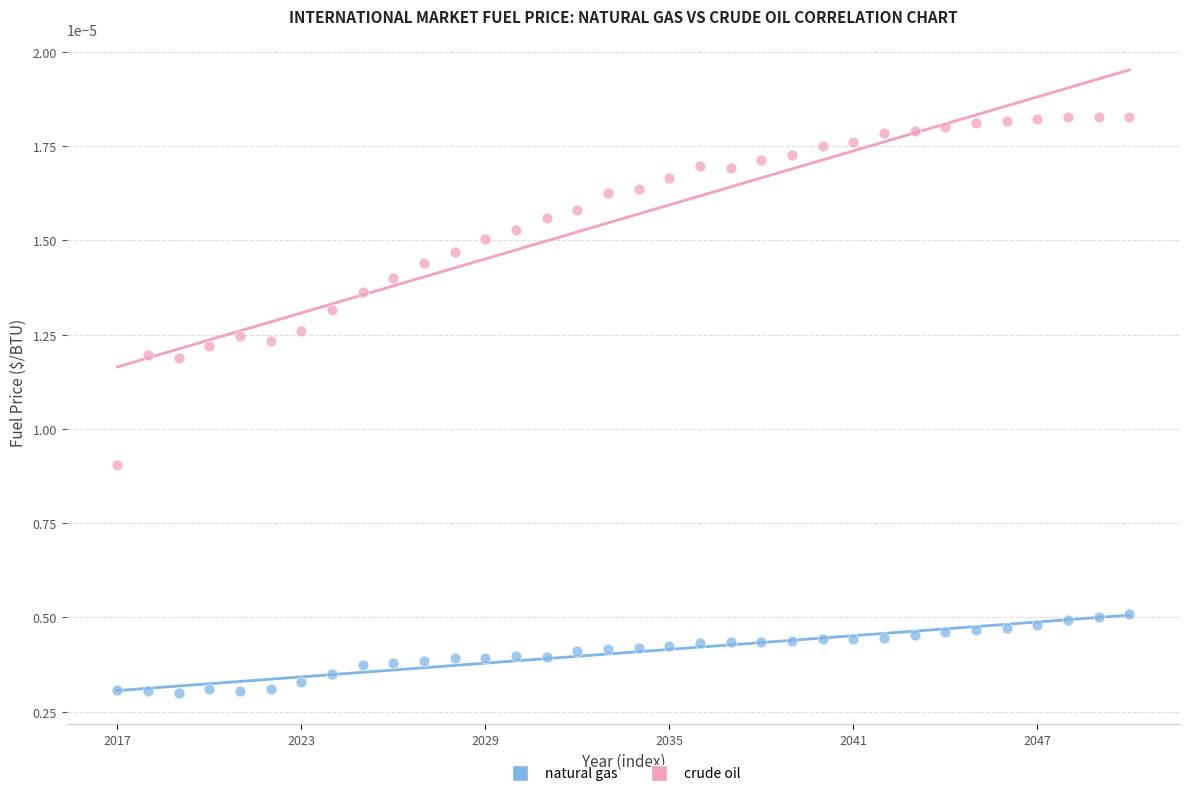

Which series reaches the minimum Y coordinate?

natural gas